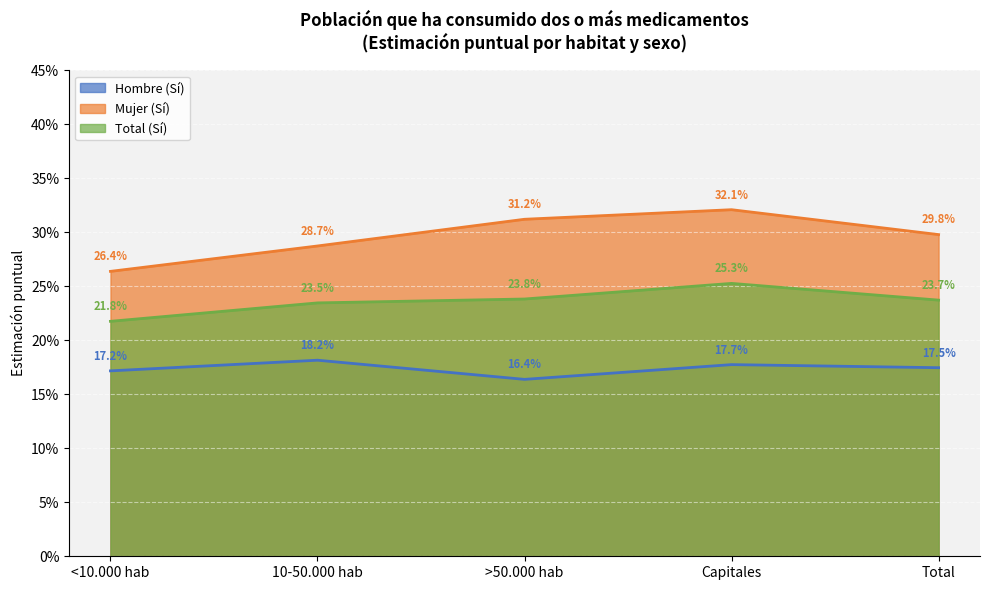

Reading left to right, transcribe all the data shown in this chart.

Hombre (Sí): <10.000 hab=0.2	10-50.000 hab=0.2	>50.000 hab=0.2	Capitales=0.2	Total=0.2
Mujer (Sí): <10.000 hab=0.3	10-50.000 hab=0.3	>50.000 hab=0.3	Capitales=0.3	Total=0.3
Total (Sí): <10.000 hab=0.2	10-50.000 hab=0.2	>50.000 hab=0.2	Capitales=0.3	Total=0.2